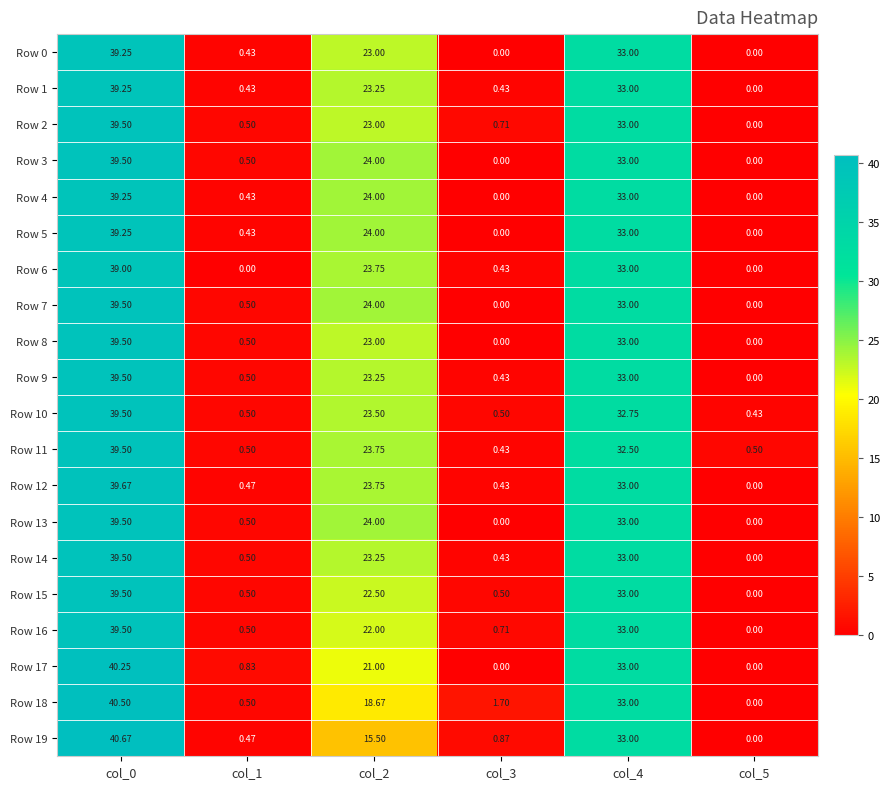

Is the value of Row 12 at col_0 greater than the value of Row 14 at col_5?

Yes